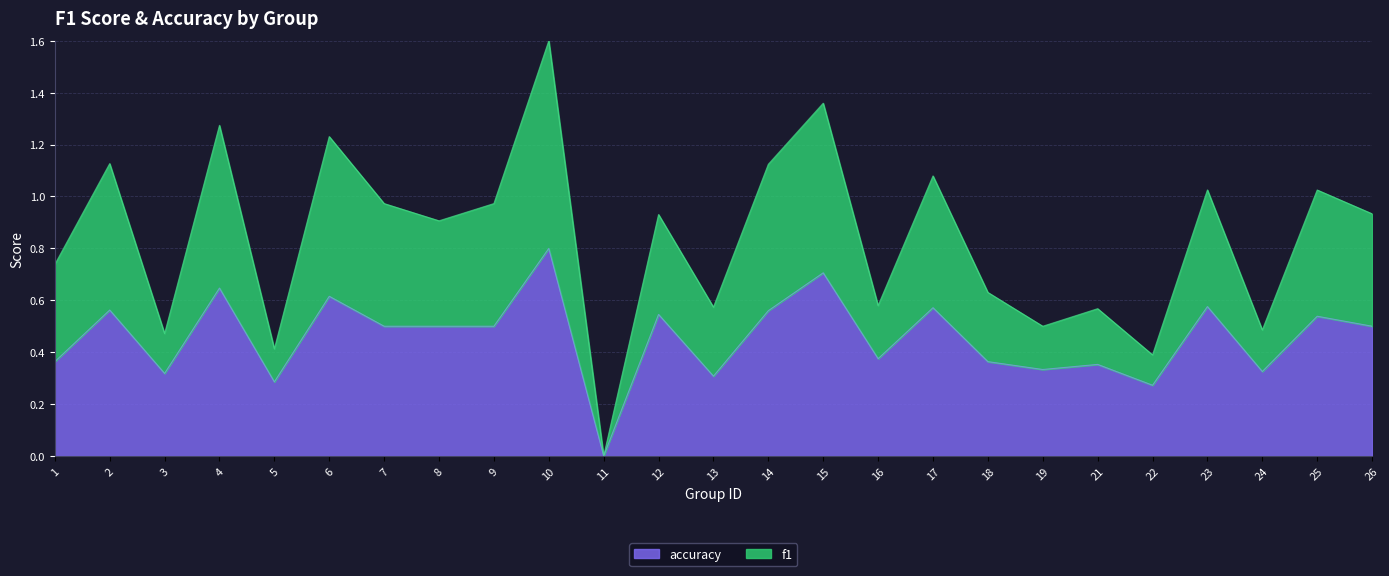

Does the chart have visible grid lines?

Yes